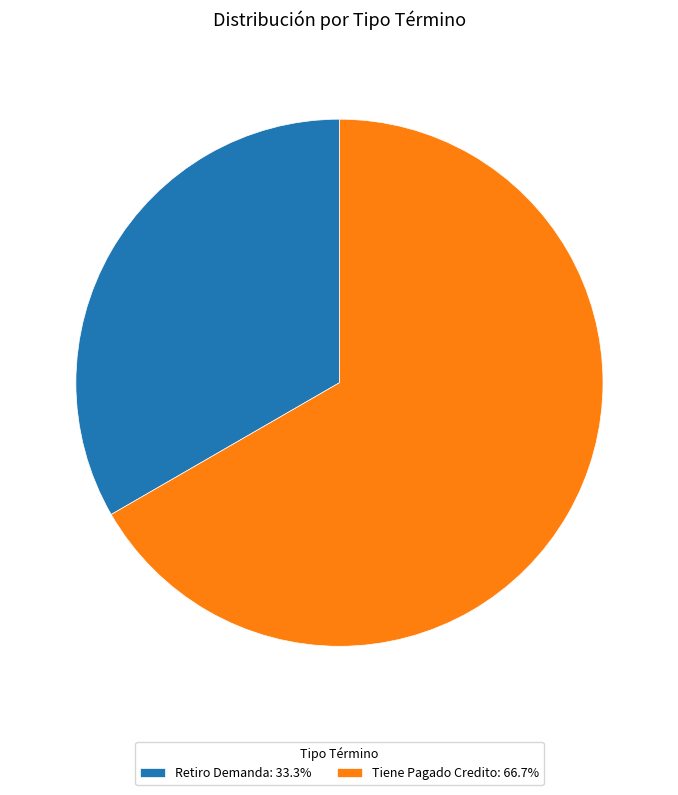

Do Tiene Pagado Credito: 66.7% and Retiro Demanda: 33.3% together represent more than half of the pie?

Yes